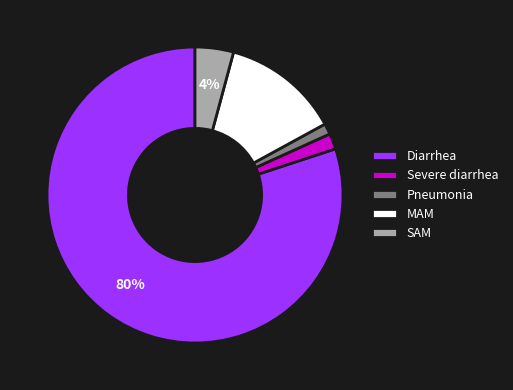

To the nearest percent, what portion does Pneumonia represent?

1%